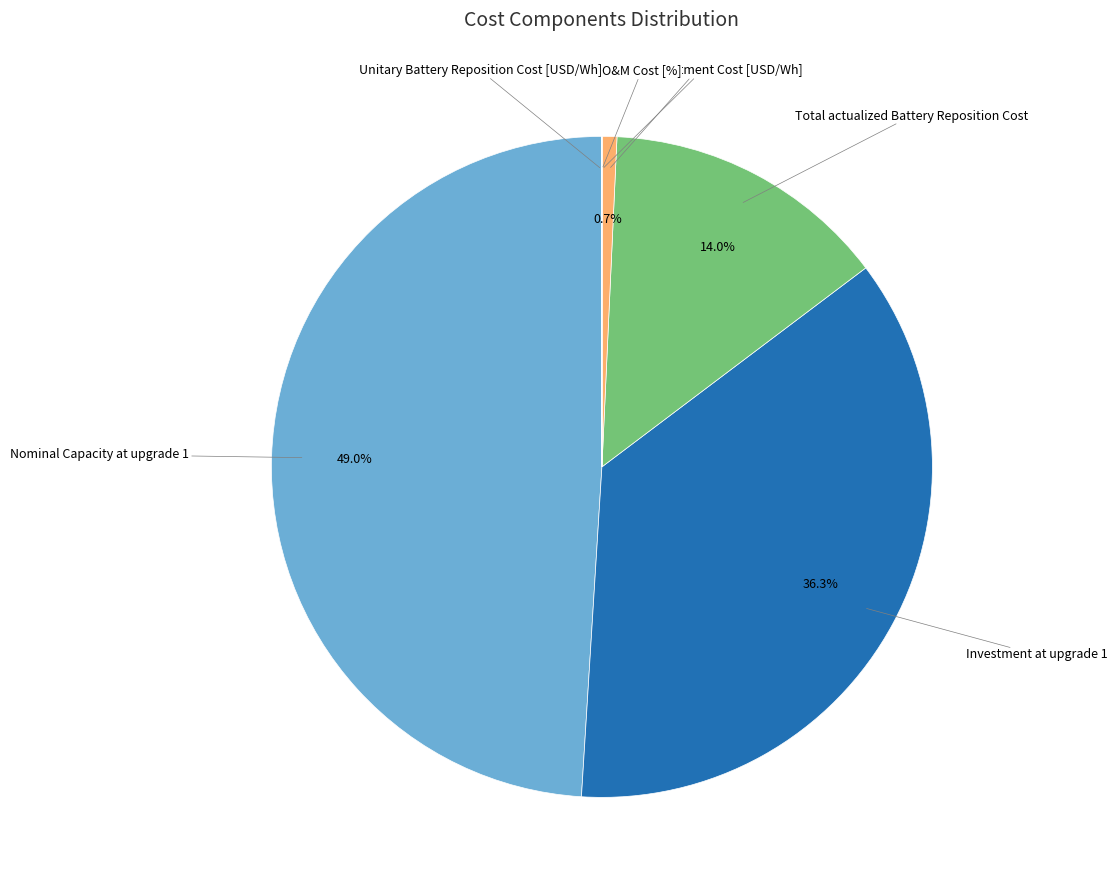

Is there a majority slice in this chart?

No